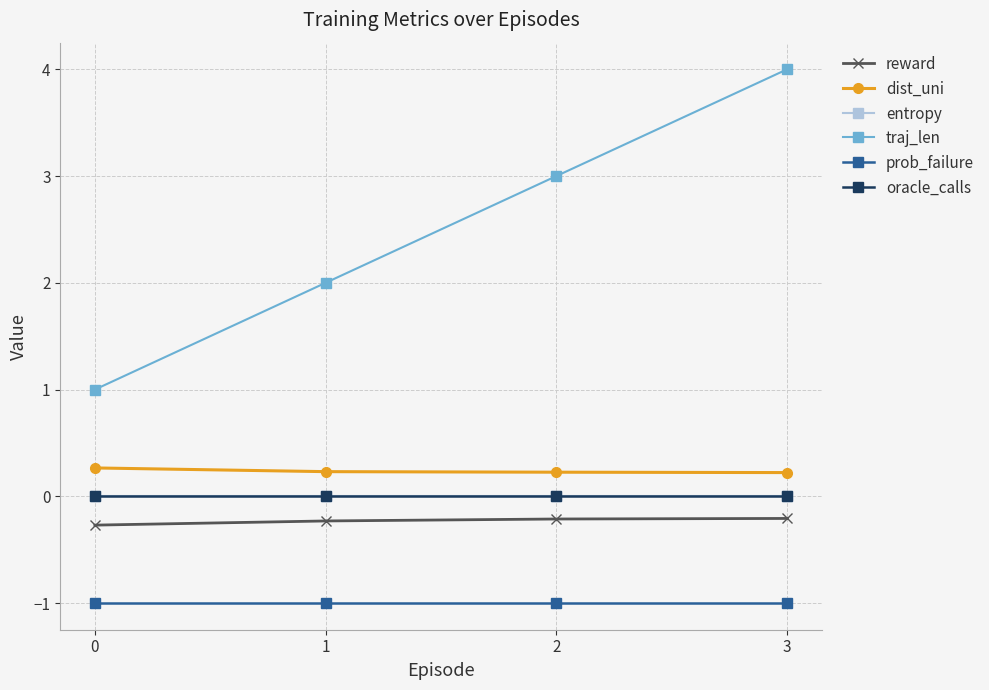

Is the value of reward at 3 greater than the value of prob_failure at 0?

Yes